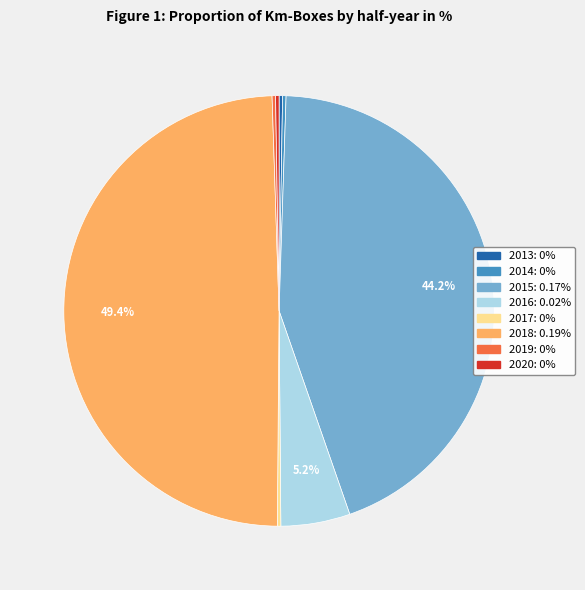

Is 2015 the majority of the pie?

No